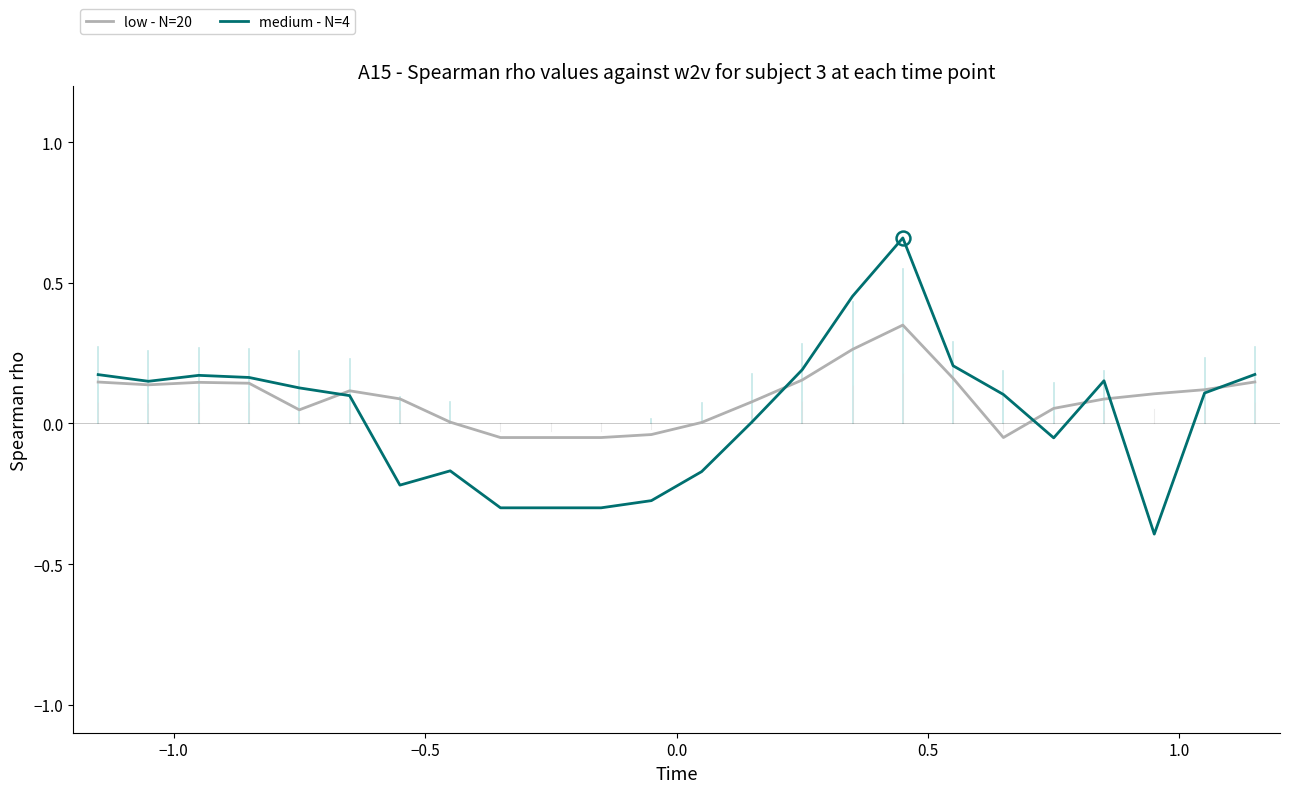

What is the smallest value displayed?

-0.4